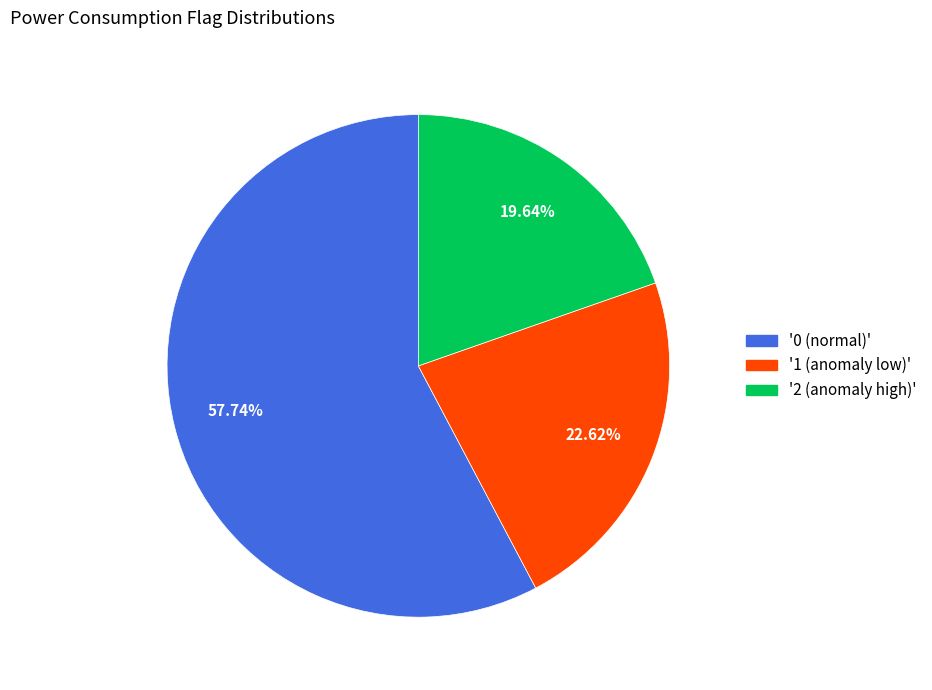

Does any single category account for the majority?

Yes